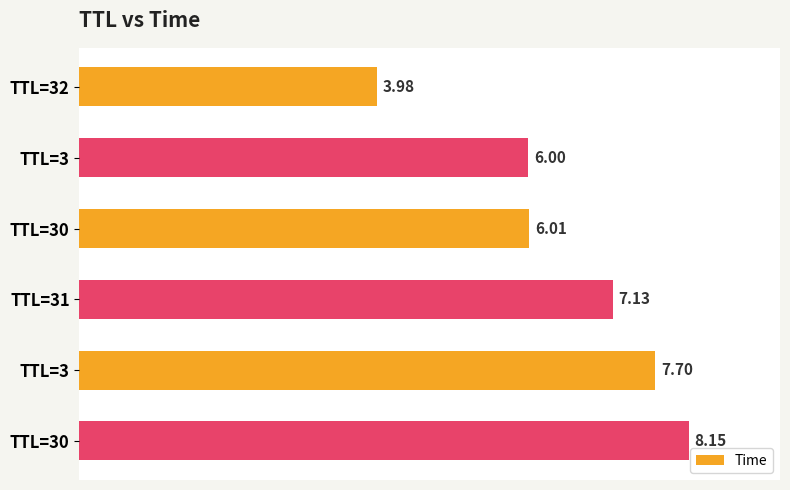

How many bars are there in total?

6